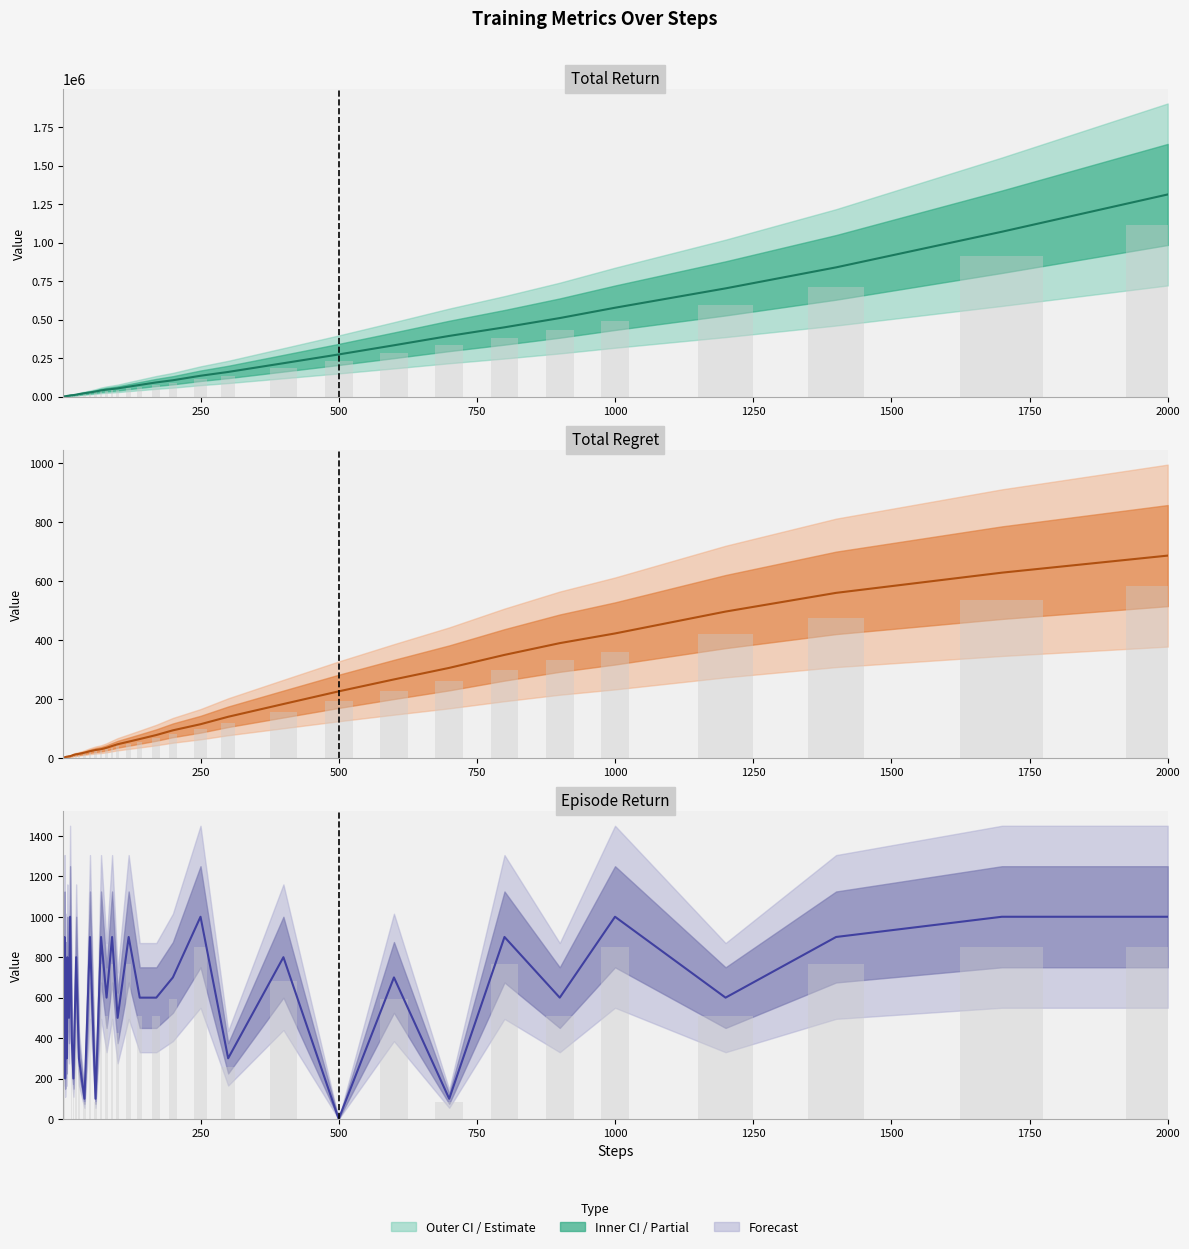

What is the greatest value displayed?

1313400.0